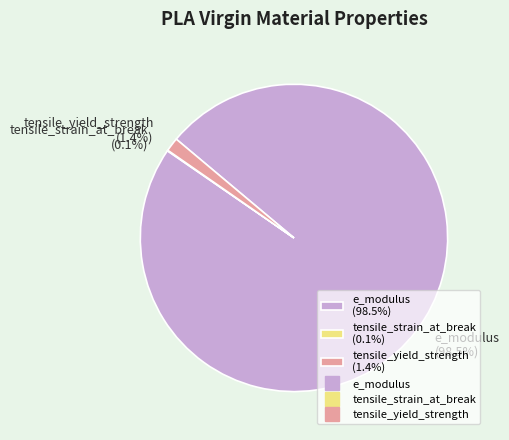

Is there a majority slice in this chart?

Yes